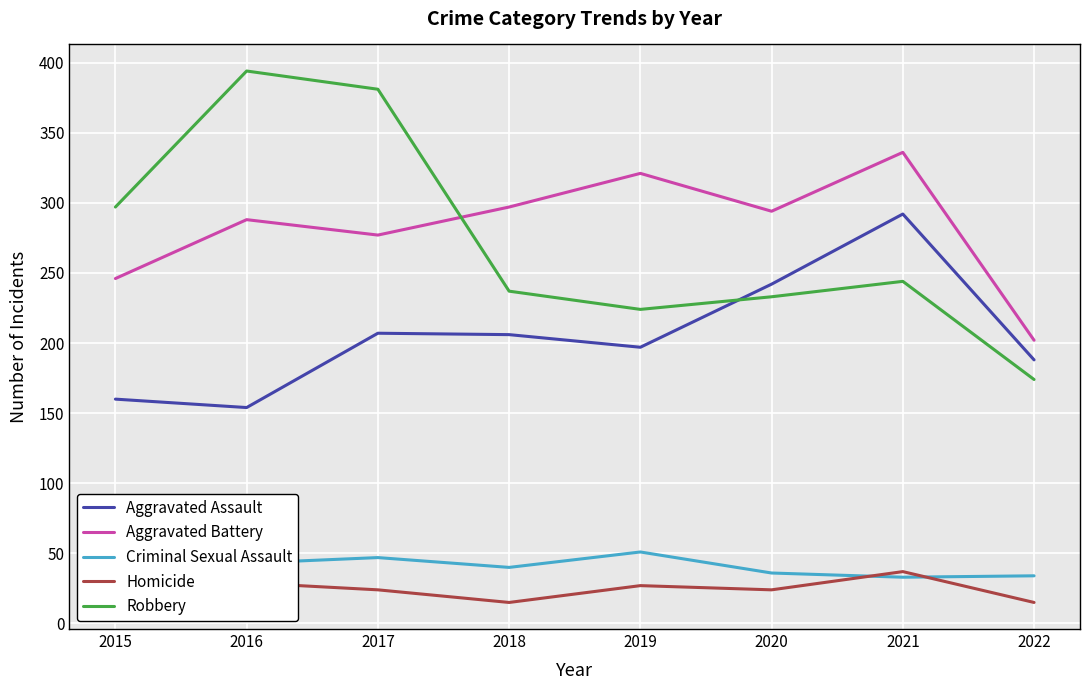

How many lines are shown in the chart?

5